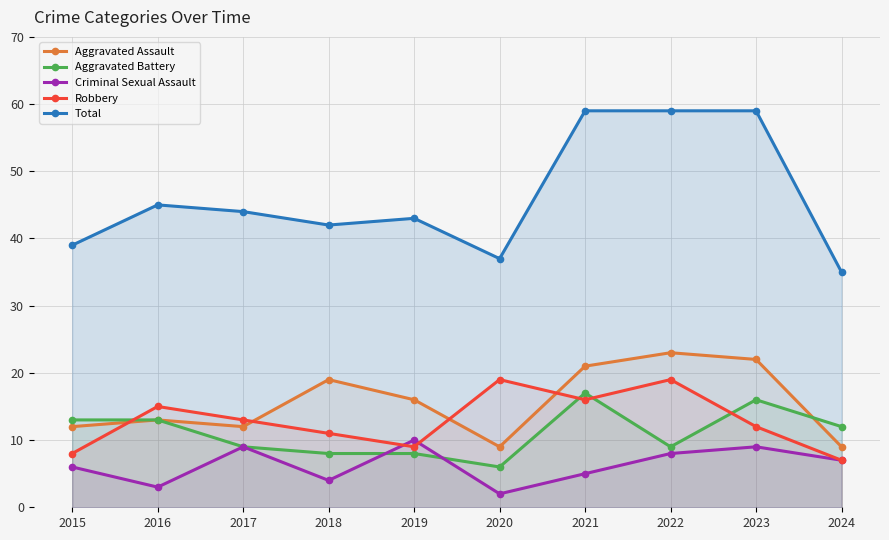

List the series in order of their peak value, highest first.

Total, Aggravated Assault, Robbery, Aggravated Battery, Criminal Sexual Assault